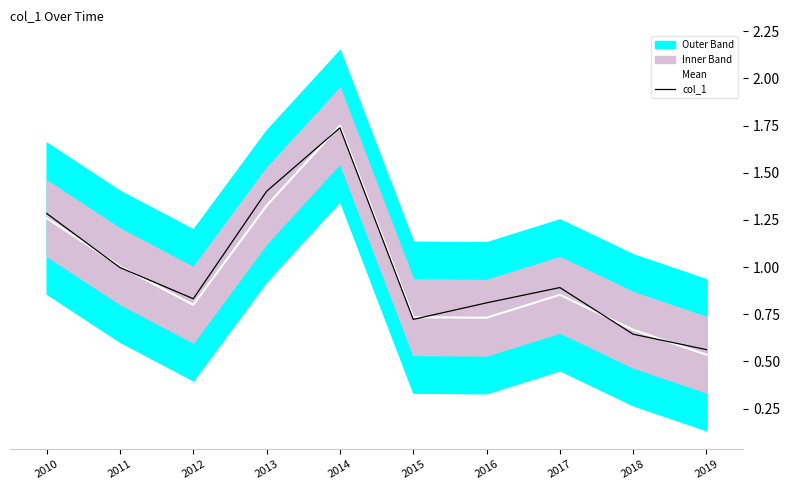

Which series has the largest total across all categories?

col_1